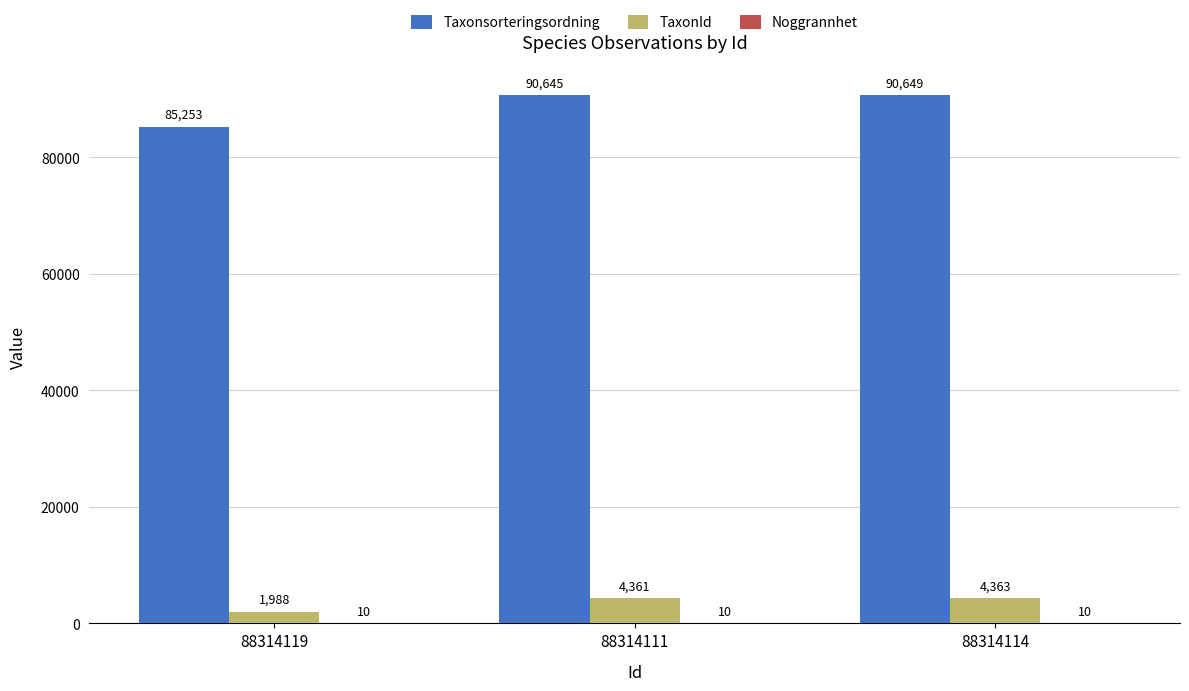

At which category is the sum across all series the highest?

88314114